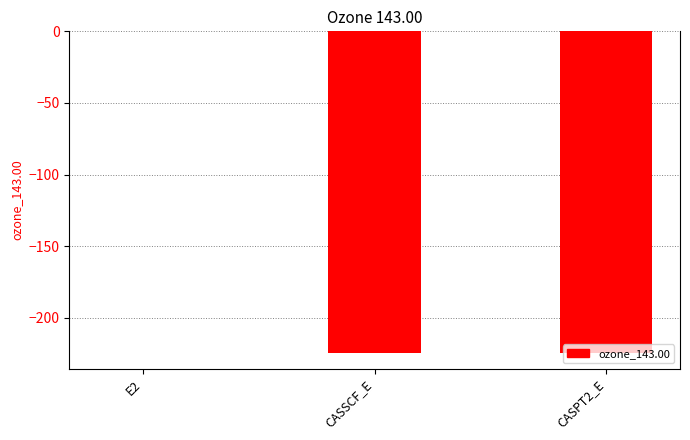

At which category does the chart reach its peak across all series?

E2